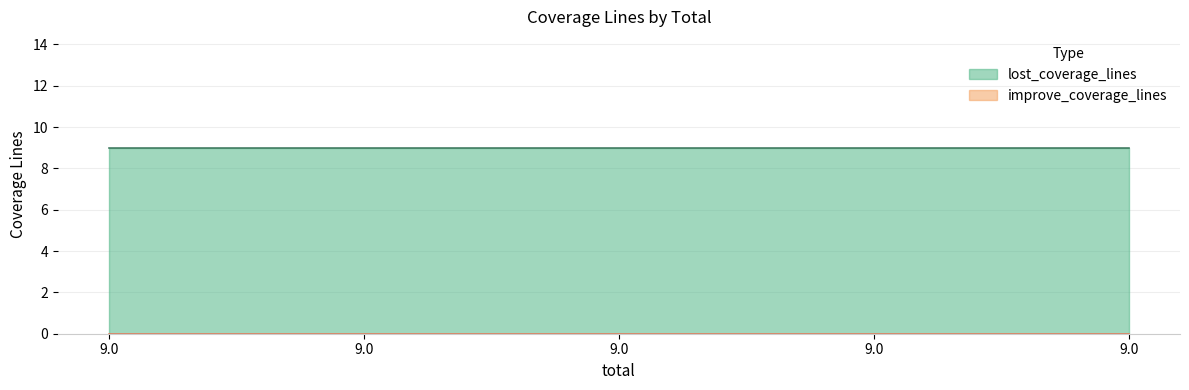

List the series in order of their peak value, lowest first.

improve_coverage_lines, lost_coverage_lines